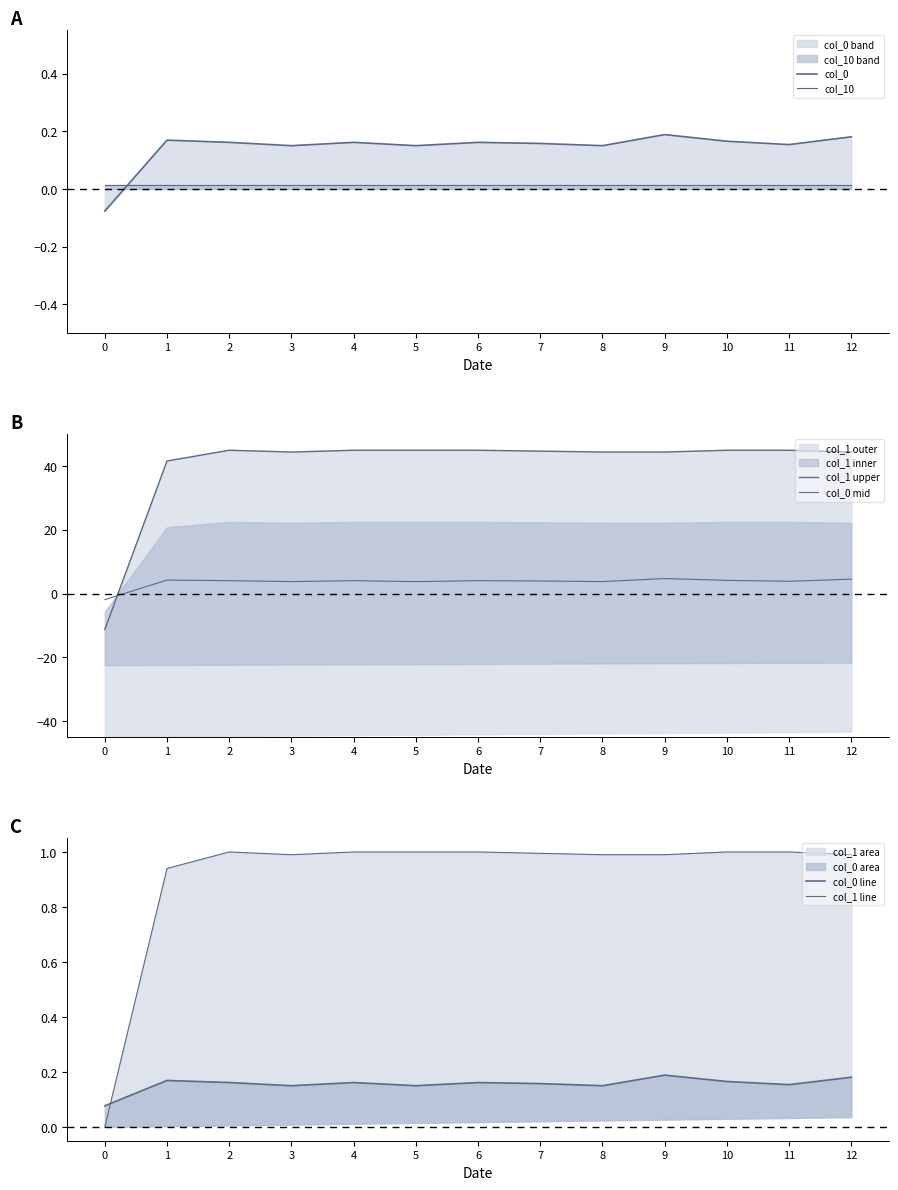

Count the number of data series in this chart.

6